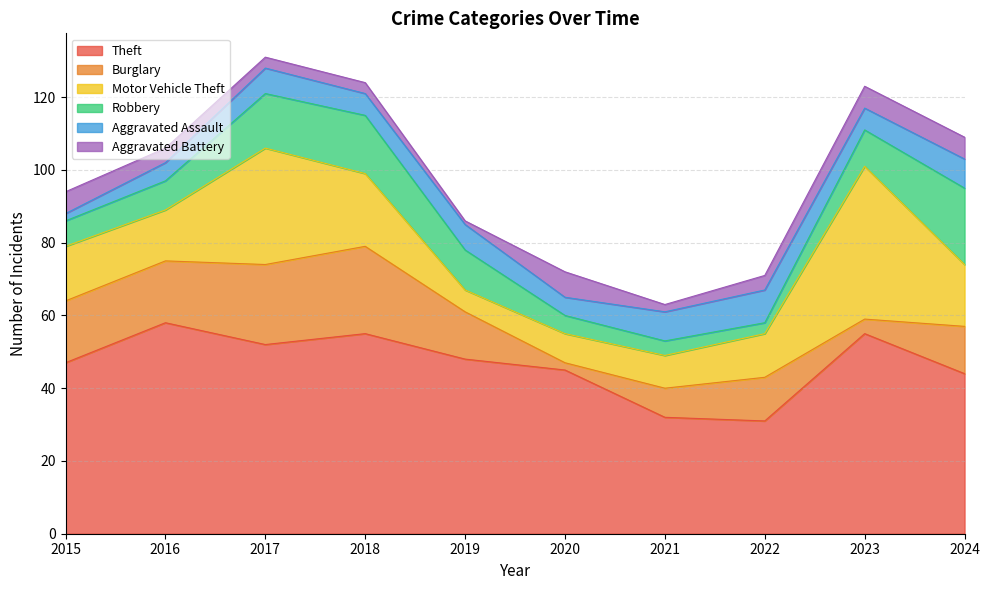

List the labels in order of Theft value, smallest first.

2022, 2021, 2024, 2020, 2015, 2019, 2017, 2018, 2023, 2016